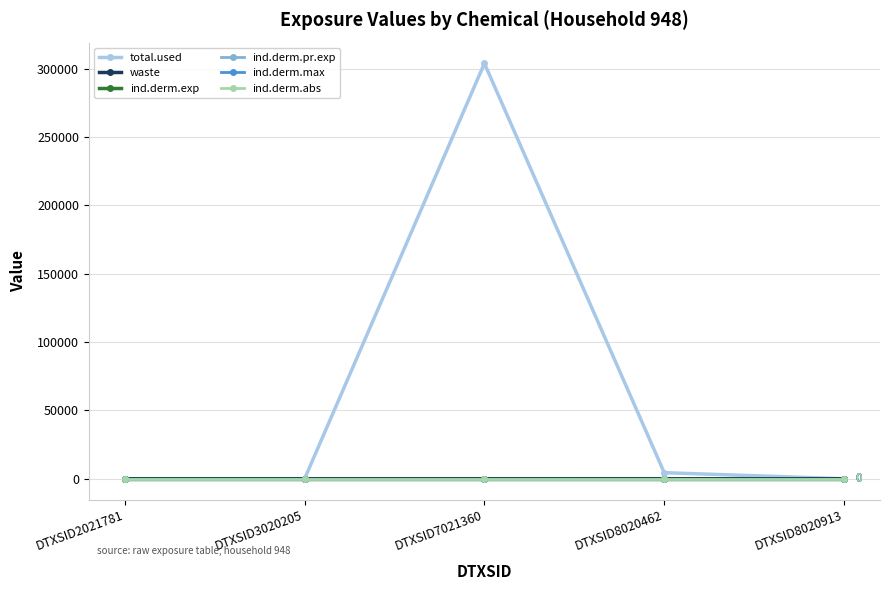

Reading left to right, extract all data points from this chart.

total.used: DTXSID2021781=0.0	DTXSID3020205=0.0	DTXSID7021360=303809.1	DTXSID8020462=4453.8	DTXSID8020913=0.0
waste: DTXSID2021781=0.0	DTXSID3020205=0.0	DTXSID7021360=0.0	DTXSID8020462=11.9	DTXSID8020913=0.0
ind.derm.exp: DTXSID2021781=0.0	DTXSID3020205=0.0	DTXSID7021360=0.0	DTXSID8020462=0.0	DTXSID8020913=0.0
ind.derm.pr.exp: DTXSID2021781=0.0	DTXSID3020205=0.0	DTXSID7021360=0.0	DTXSID8020462=0.0	DTXSID8020913=0.0
ind.derm.max: DTXSID2021781=0.0	DTXSID3020205=0.0	DTXSID7021360=0.0	DTXSID8020462=0.0	DTXSID8020913=0.0
ind.derm.abs: DTXSID2021781=0.0	DTXSID3020205=0.0	DTXSID7021360=0.0	DTXSID8020462=0.0	DTXSID8020913=0.0